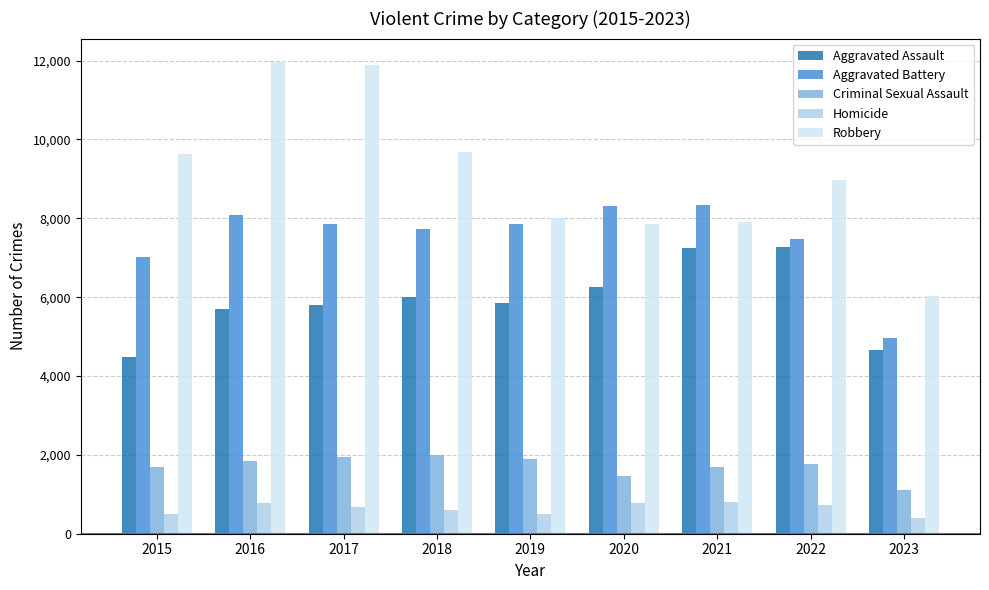

At which category does the chart reach its minimum across all series?

2023